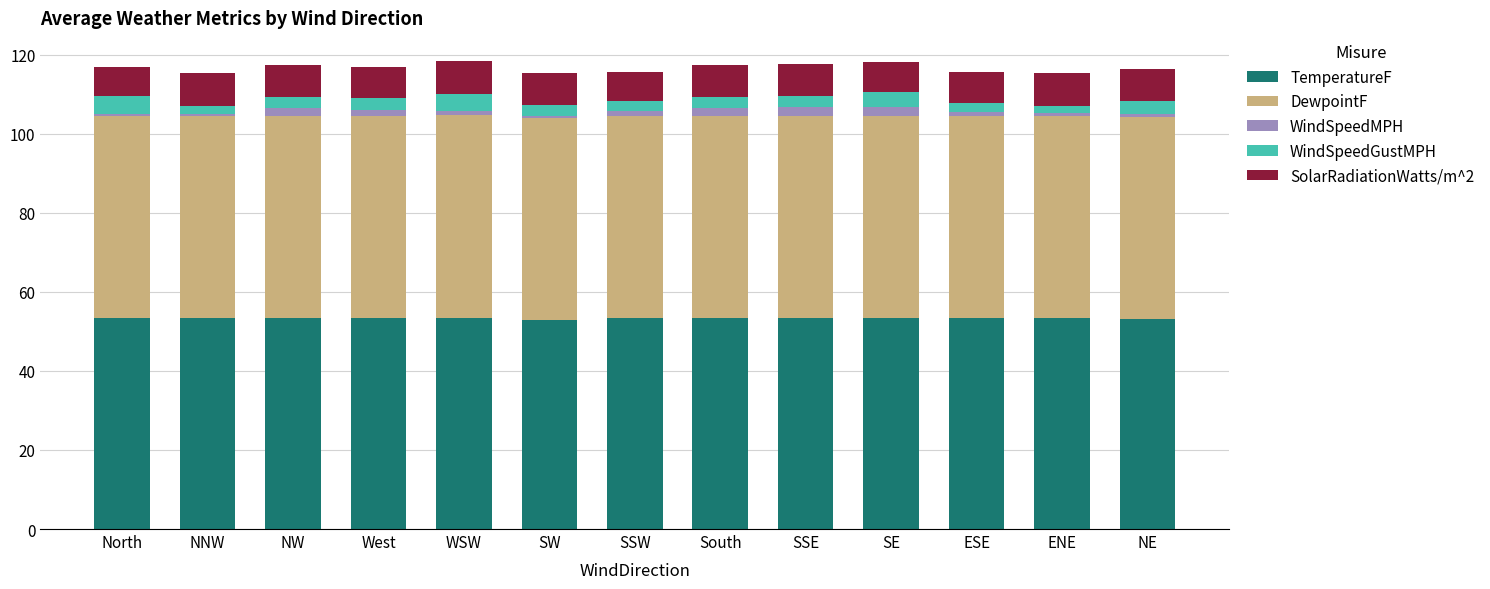

The TemperatureF series shows 53.4 at ENE. True or false?

True